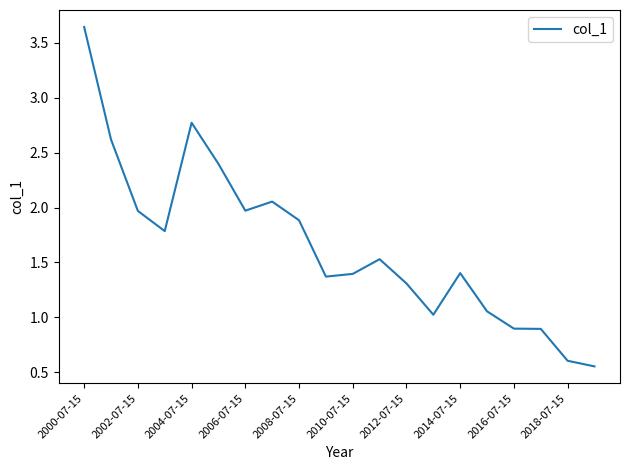

What is the difference between the maximum and minimum values?

3.1